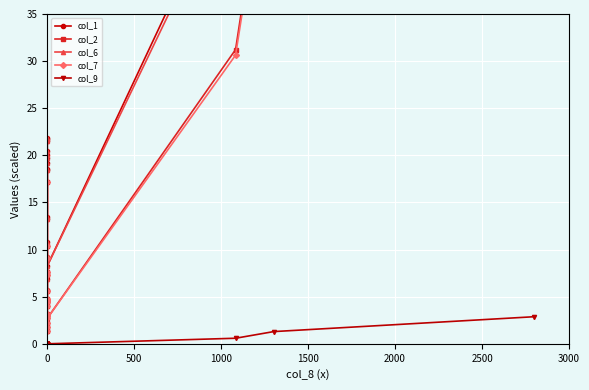

Which series changed the most between 0 and 3000?

col_1